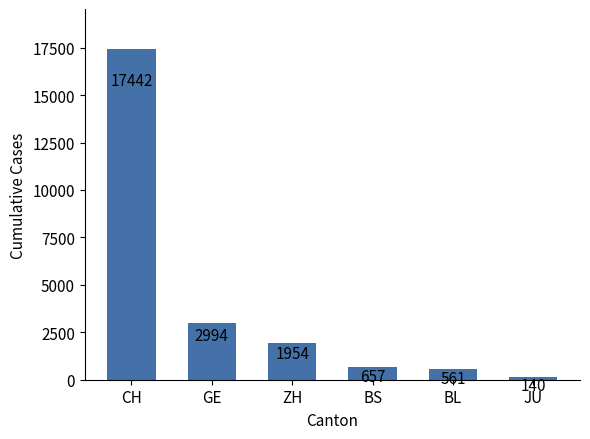

What is the label of the 1st bar from the right?

JU